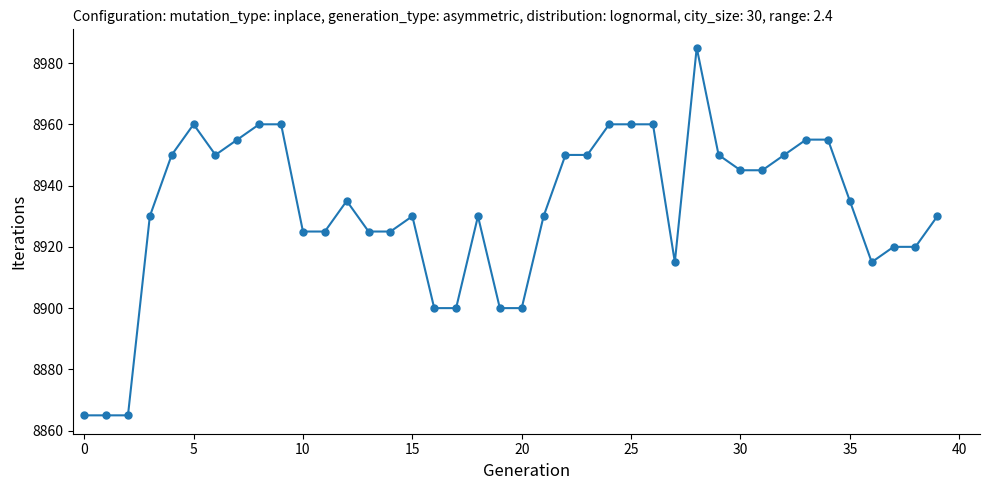

What is the value of the 15th point from the left?

8925